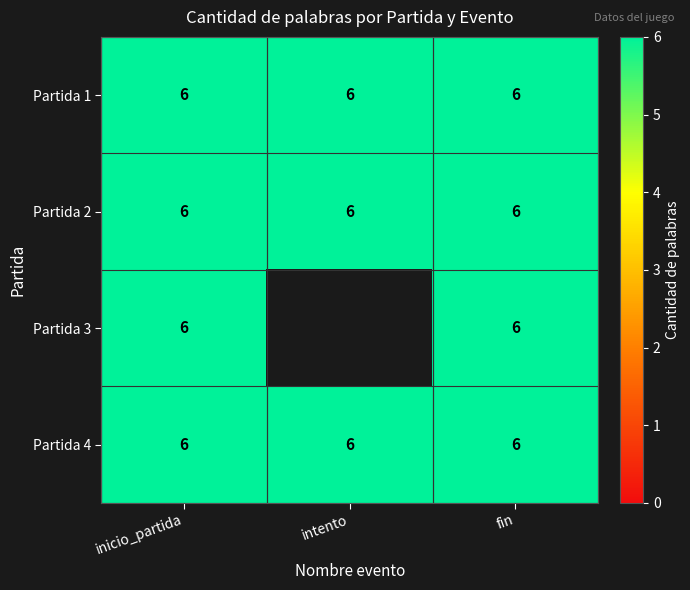

At which label is inicio_partida closest to 6?

1